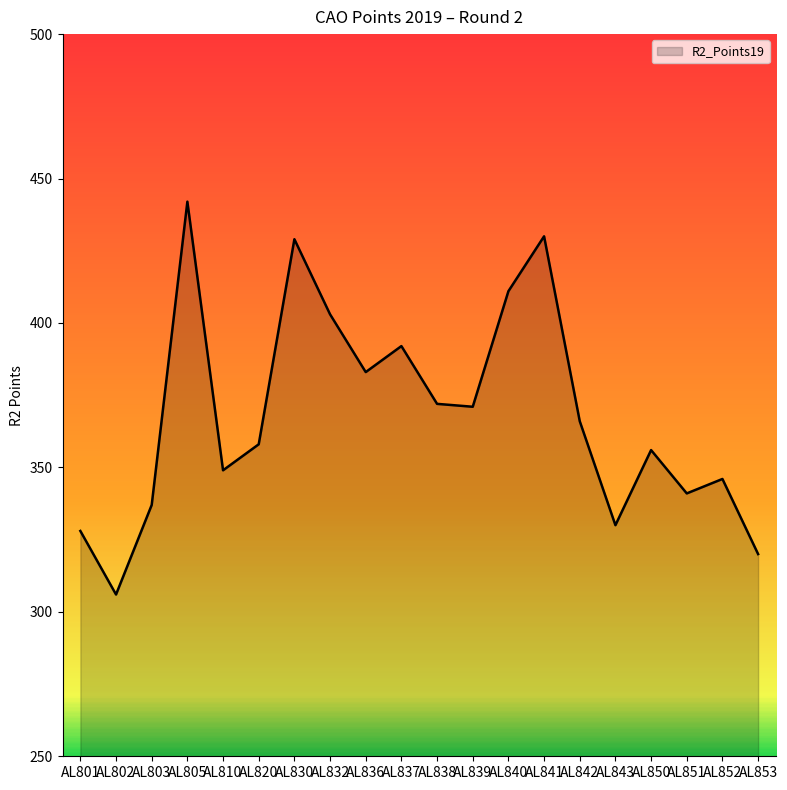

Which has a higher value, AL832 or AL830?

AL830